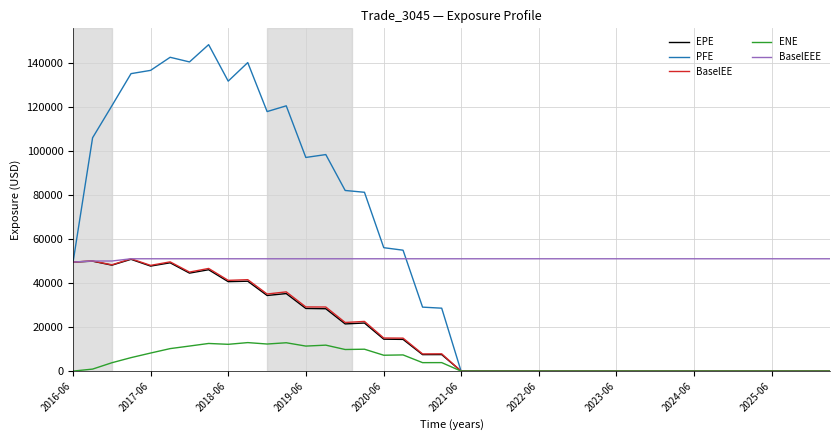

What is the highest value of the EPE series?

50813.8